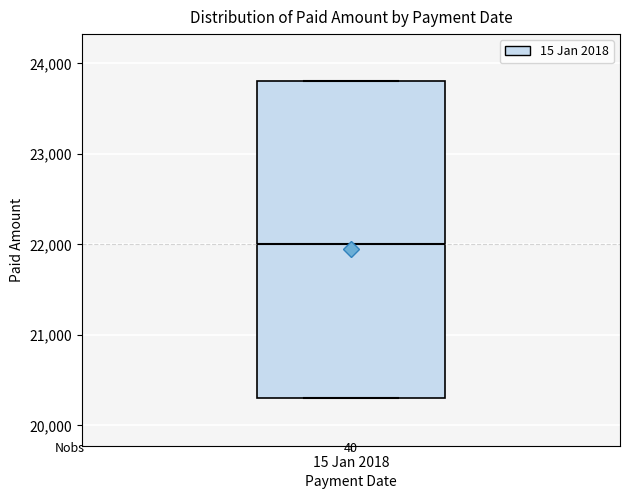

Where does the median line of the box for 15 Jan 2018 sit on the y-axis? The values are not printed on the chart, so give them approximately, as read against the axis.

22000